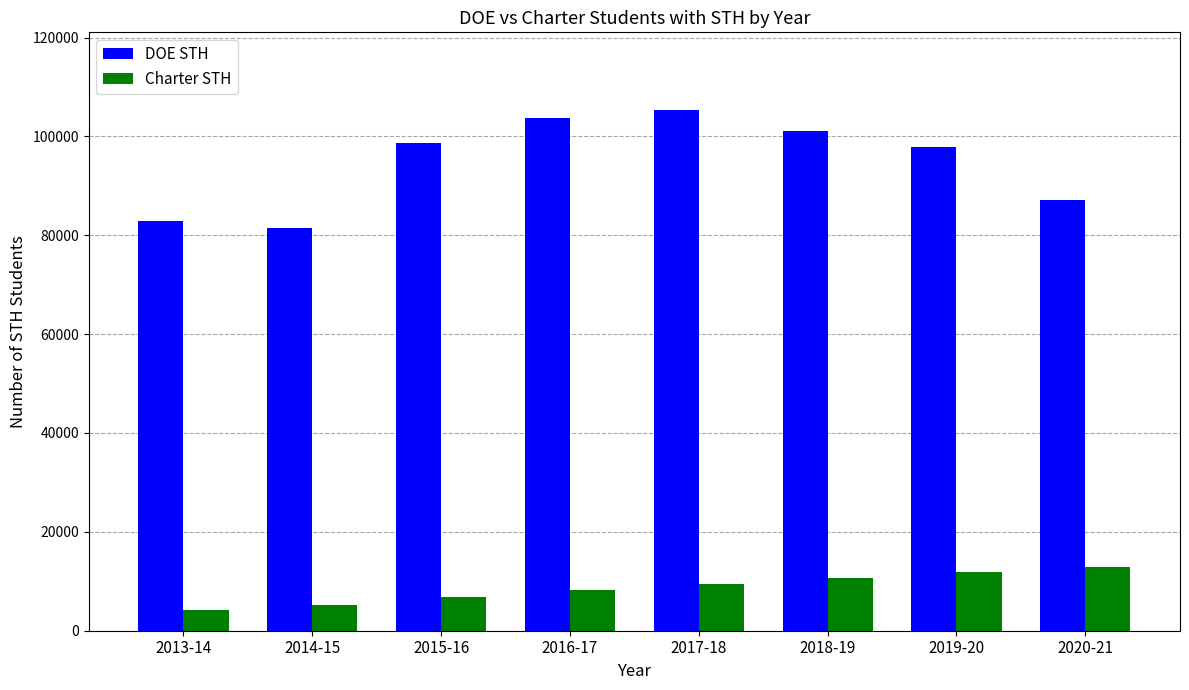

What is the difference between the maximum and minimum values in the DOE STH series?

23787